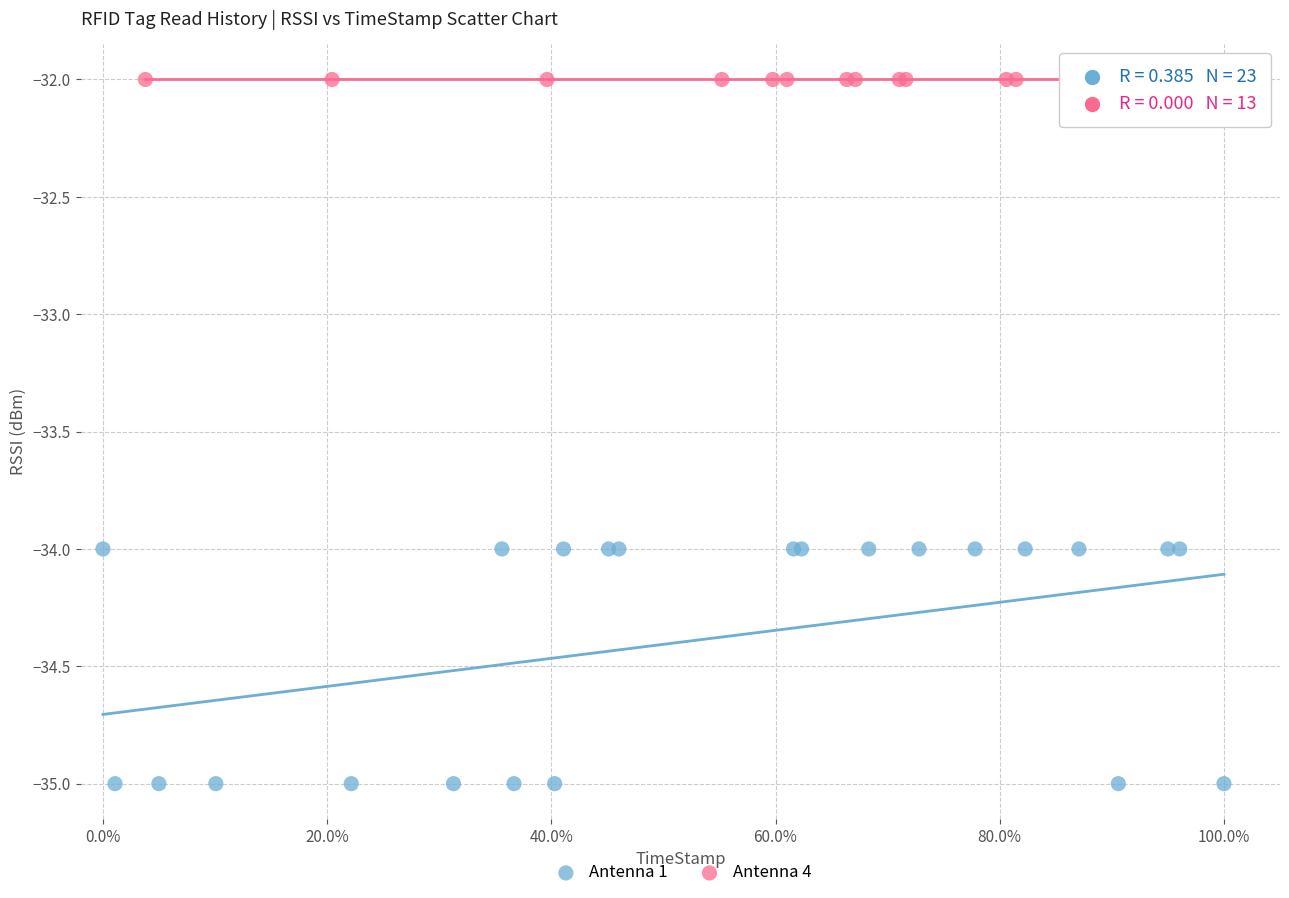

Which series reaches the maximum Y coordinate?

Antenna 4